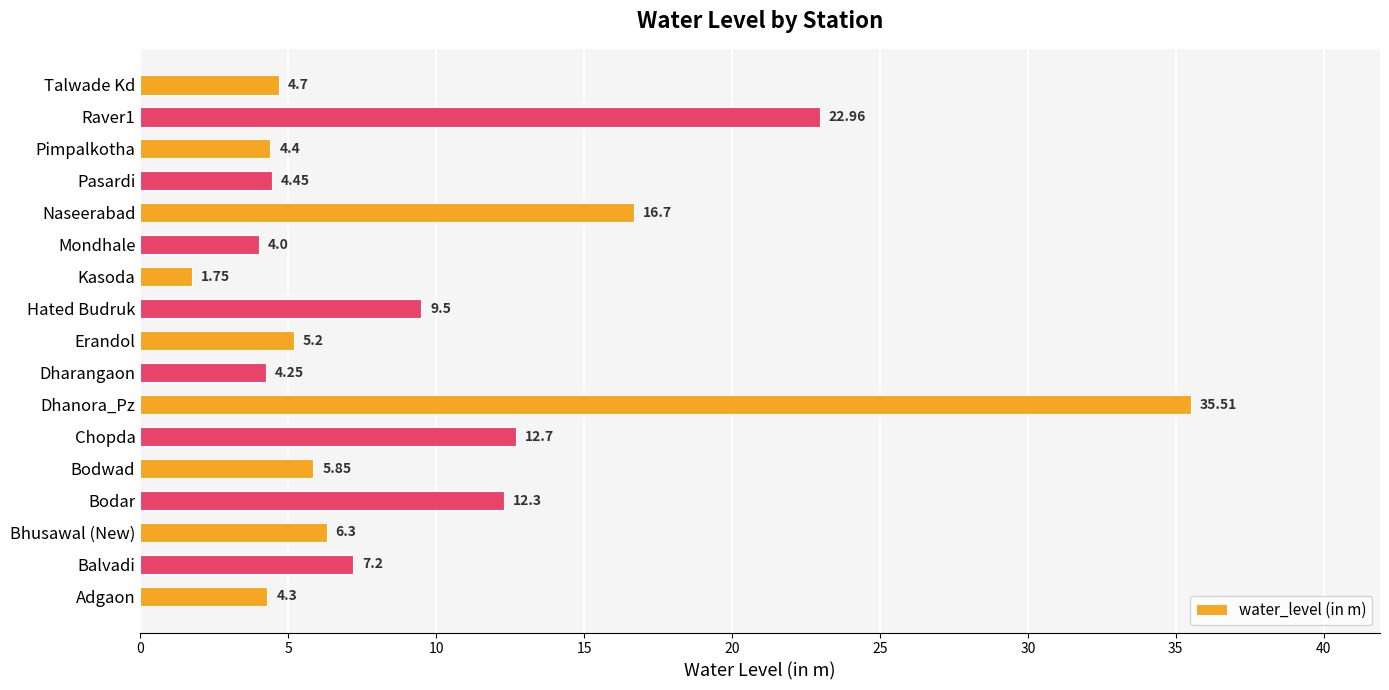

How many data points are less than 5?

7